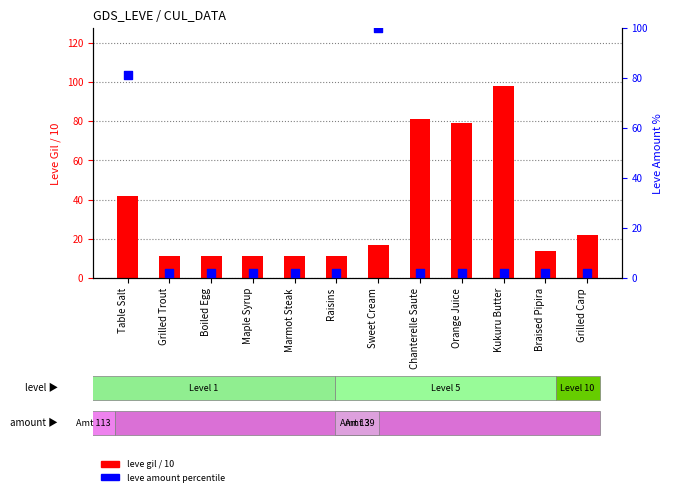

What is the total value across all series at Table Salt?

123.3